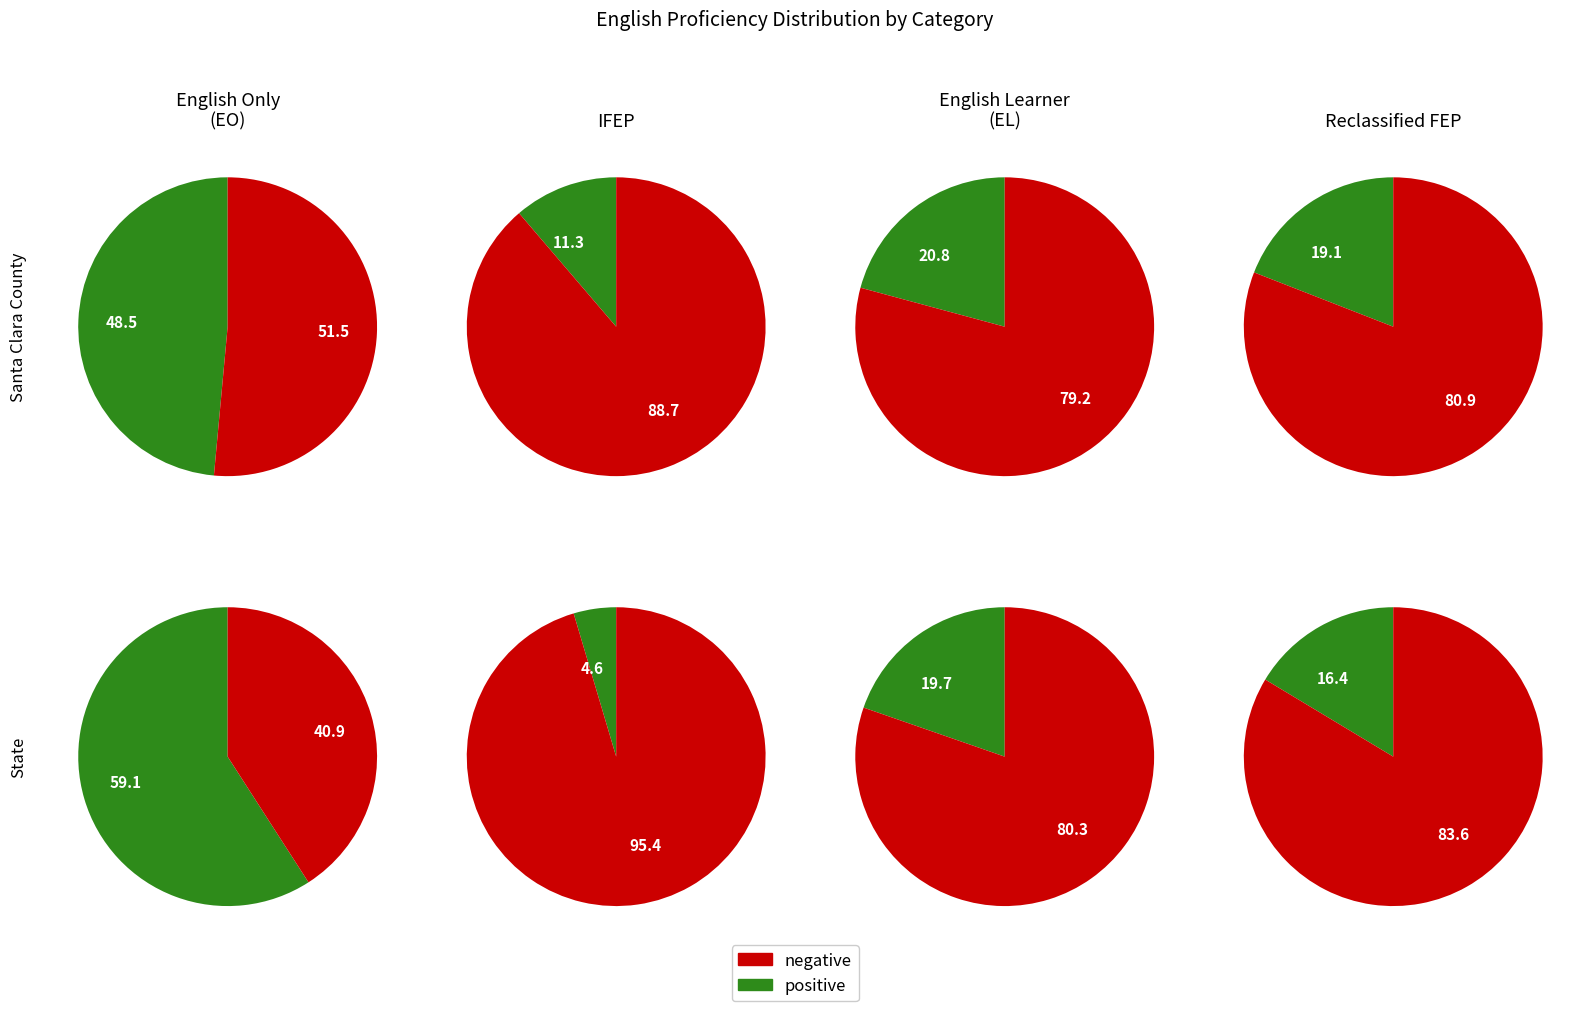

Combined, do State and Santa Clara County account for over 50%?

Yes